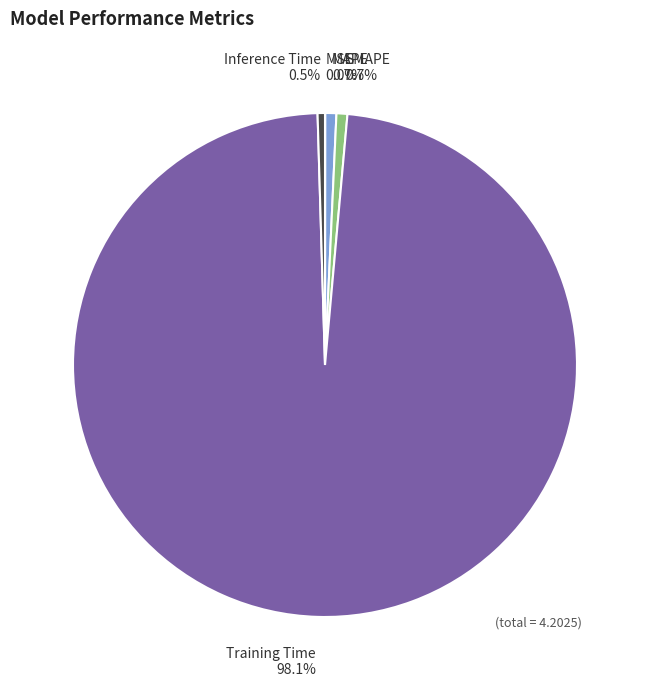

To the nearest percent, what is the combined percentage of Training Time and Inference Time?

99%